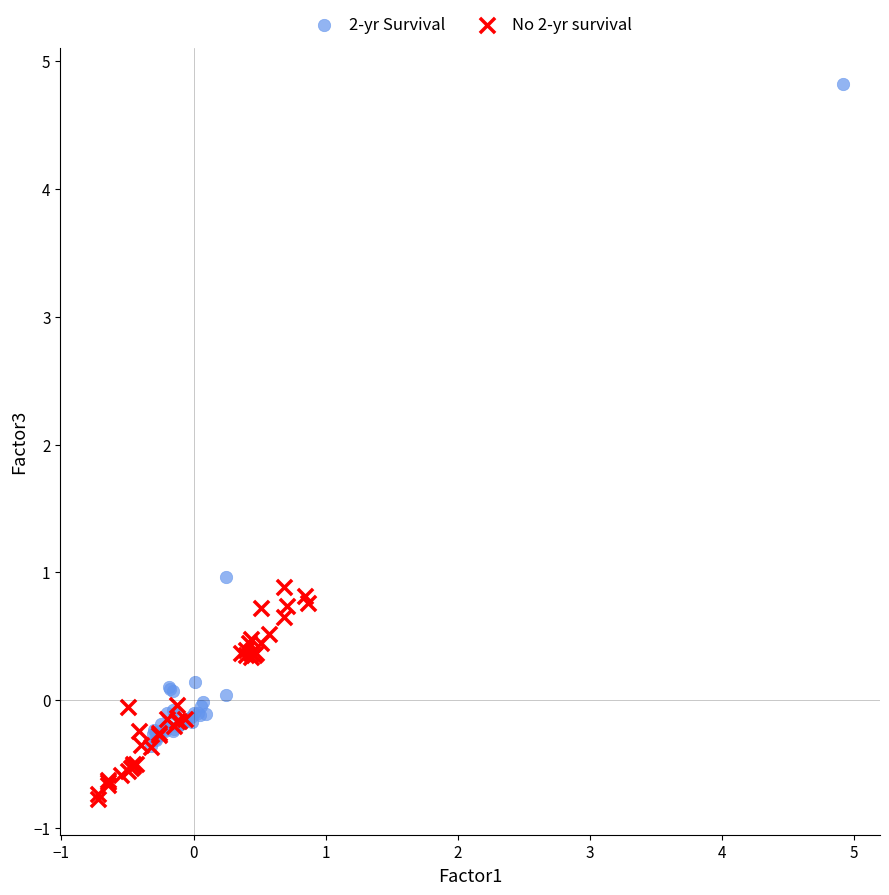

Which series contains the lowest Y value?

No 2-yr survival